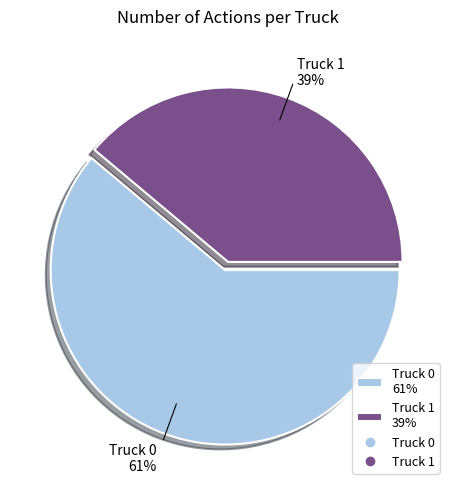

What percentage is the Truck 0 slice, to the nearest percent?

61%